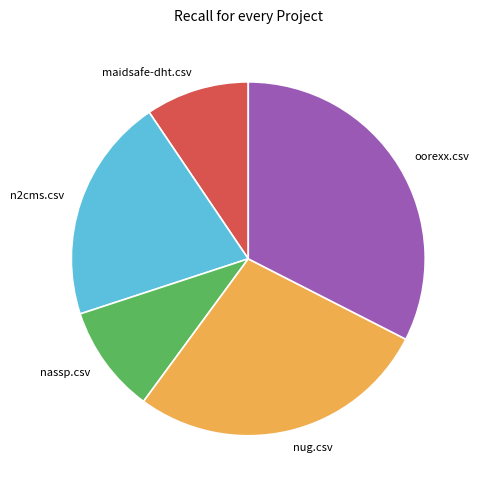

Which category has the biggest portion of the pie?

oorexx.csv